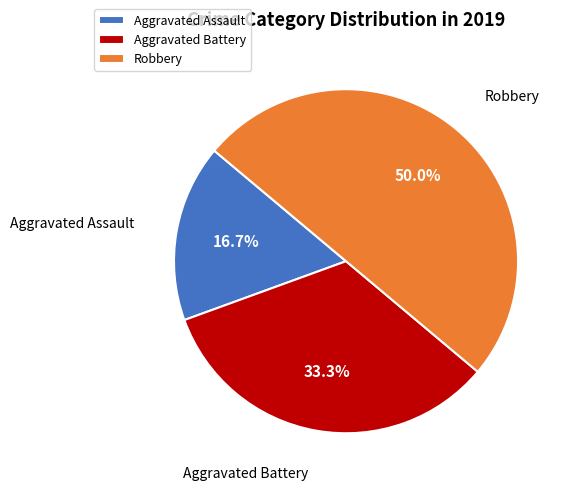

How much of the chart is everything except Aggravated Battery?

66.7%